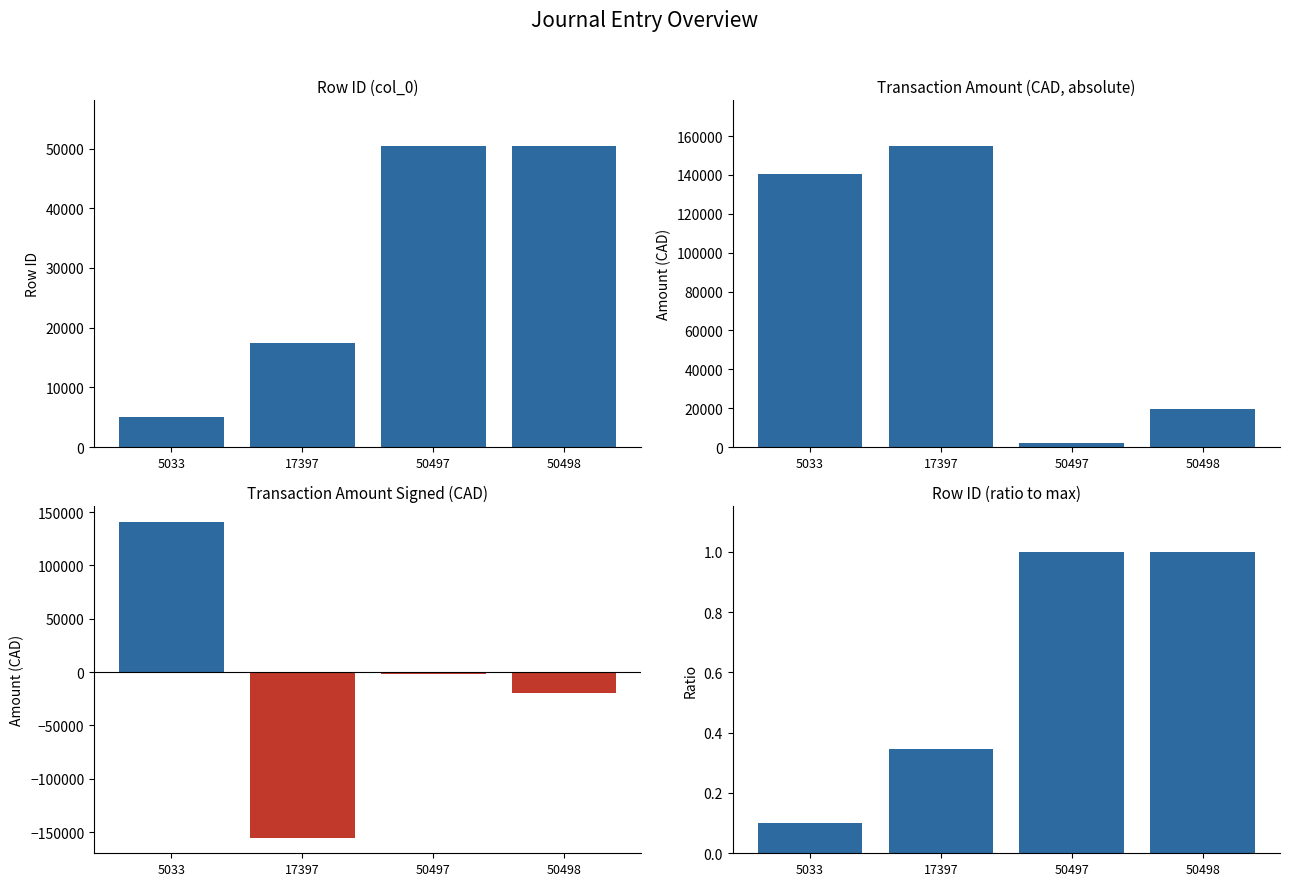

What is the smallest value displayed?

-155093.4